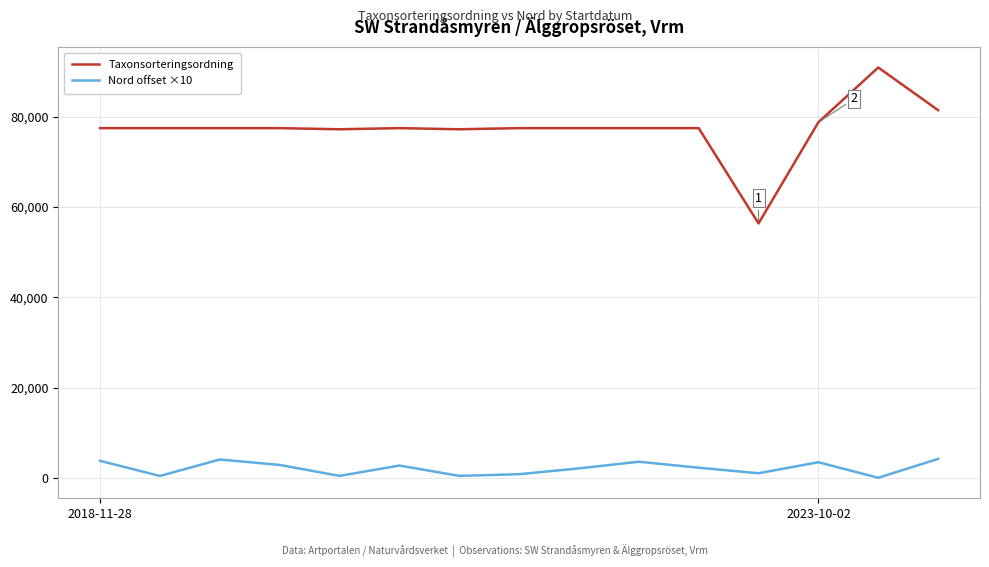

What is the average value of the Taxonsorteringsordning series?

77314